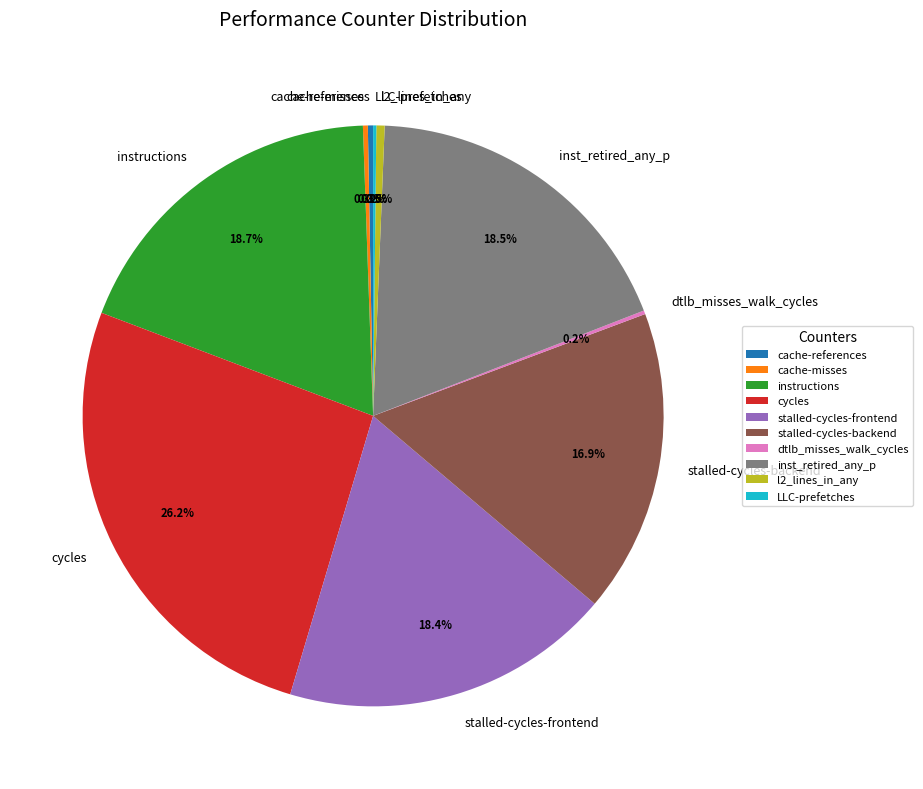

Is it true that cache-references is 0% of the pie?

True